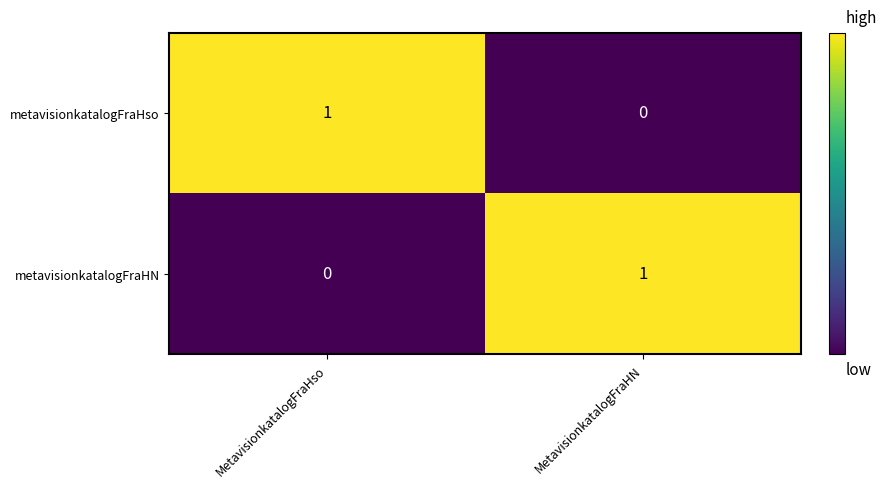

At which label is metavisionkatalogFraHN closest to 0?

MetavisionkatalogFraHso